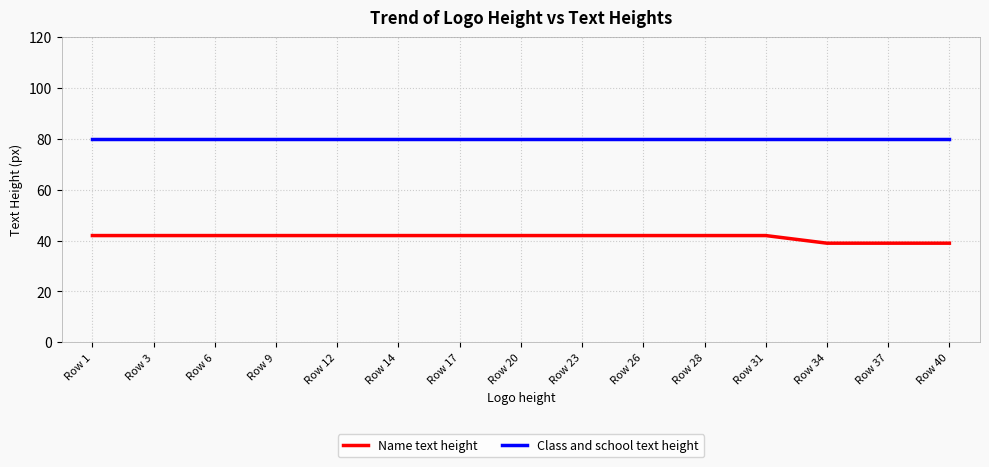

What is the maximum value shown in the chart?

80